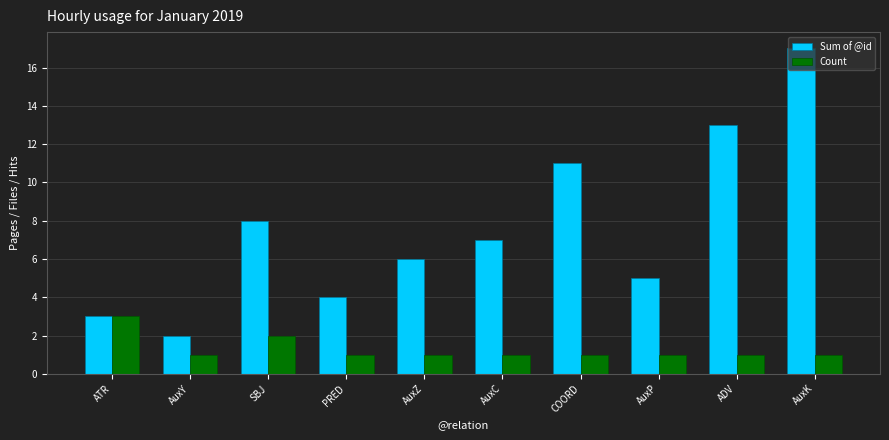

Rank the series by their maximum value, from highest to lowest.

Sum of @id, Count